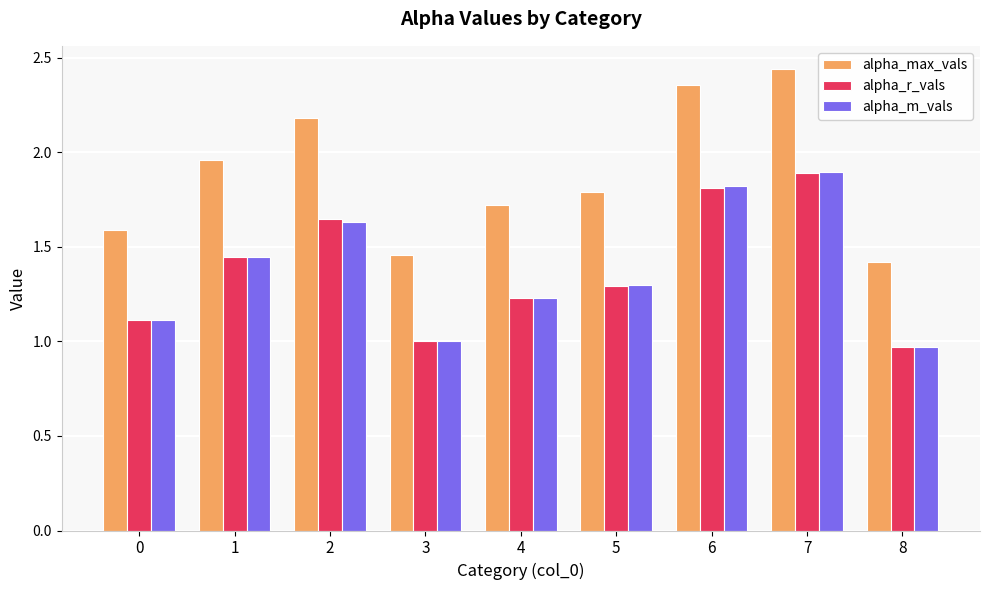

What is the total value across all series at 3?

3.5